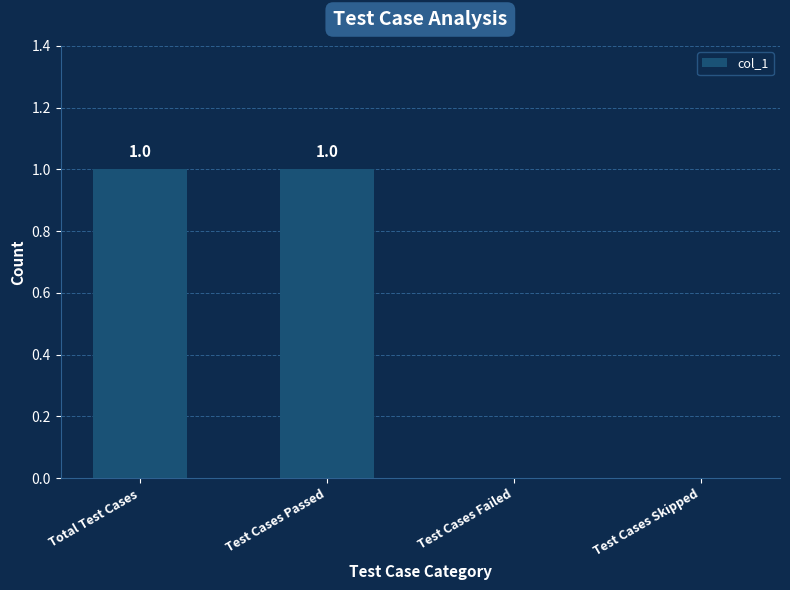

Which has a higher value, Test Cases Passed or Test Cases Skipped?

Test Cases Passed